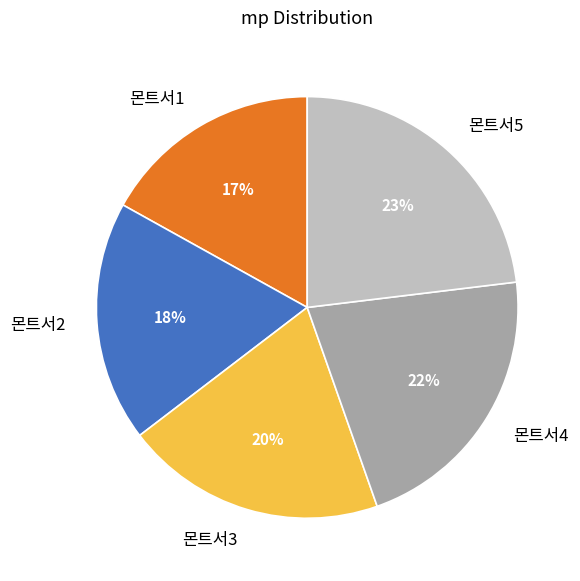

The 몬트서2 slice represents 18% of the pie. True or false?

True